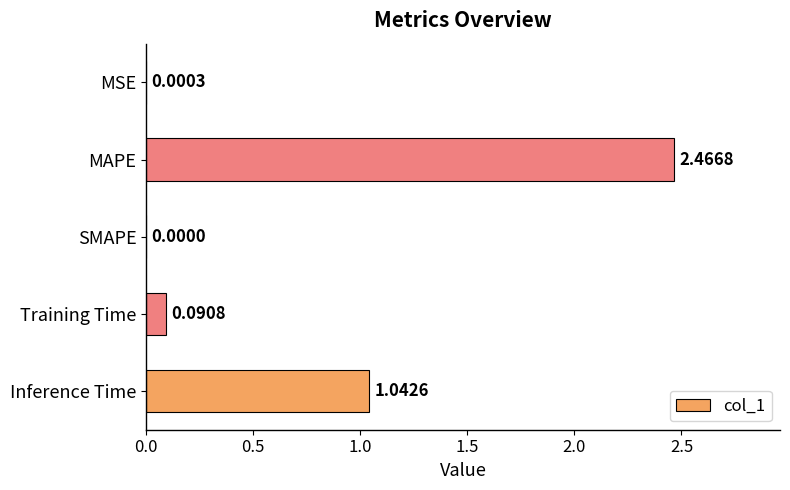

What is the sum of the values at Inference Time and MAPE?

3.5